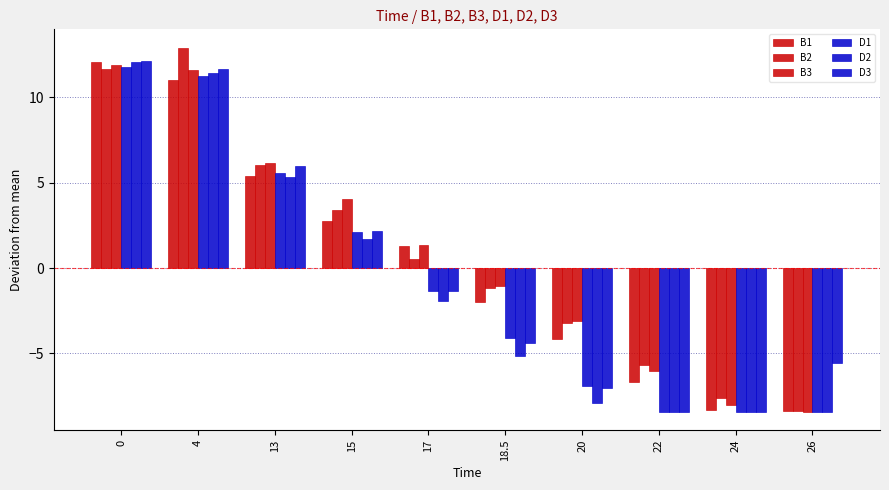

What is the label of the 7th bar from the left?

20